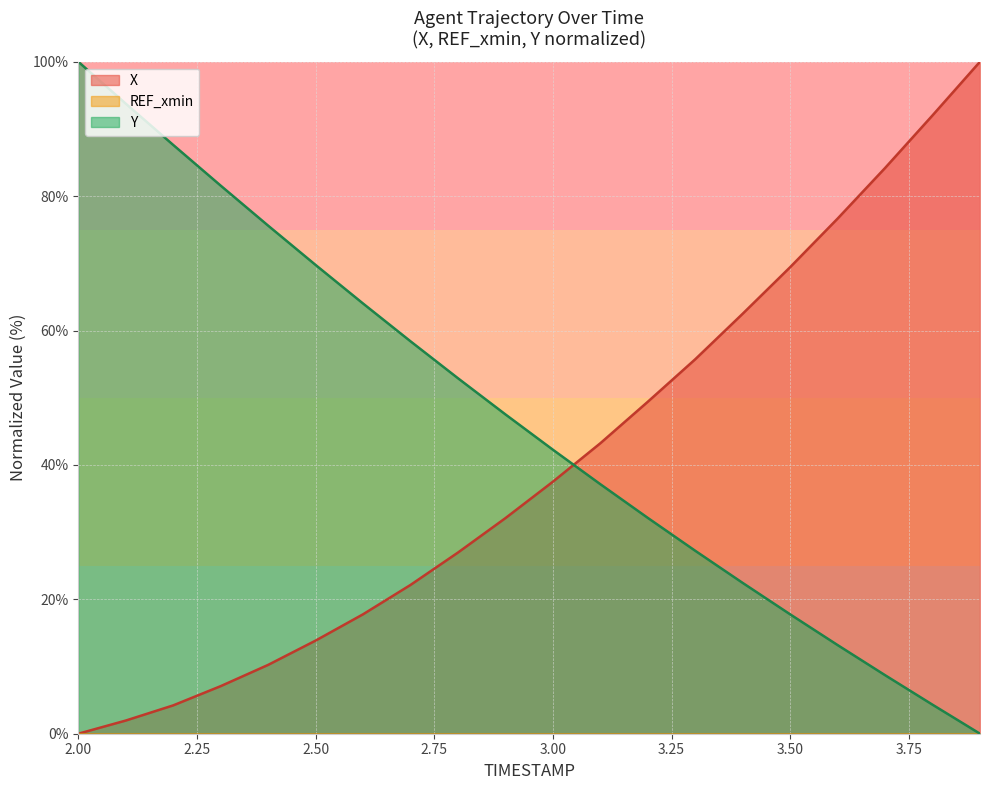

Reading left to right, extract all data points from this chart.

X: 0.0	2.0	4.2	7.1	10.2	13.9	17.8	22.1	27.0	32.1	37.5	43.2	49.4	55.7	62.5	69.4	76.7	84.2	92.0	100.0
Y: 100.0	93.8	87.6	81.6	75.6	69.8	64.0	58.4	52.9	47.5	42.3	37.1	32.1	27.2	22.4	17.8	13.2	8.7	4.3	0.0